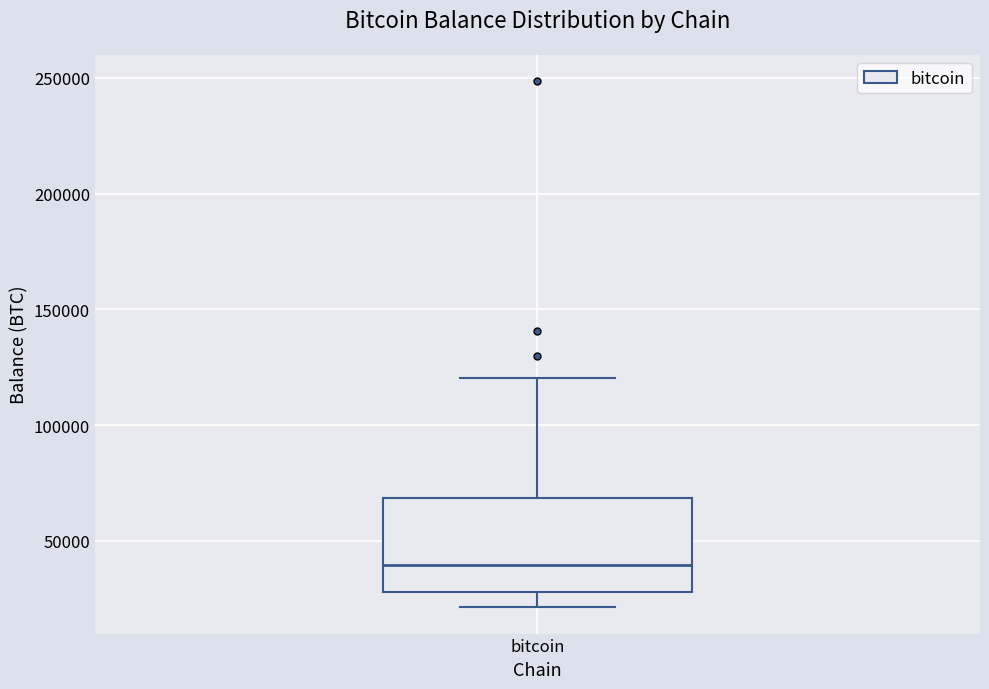

Read this box plot against the y-axis: the position of the median line, the range covered by the box, and the ends of both whiskers. The values are not printed on the chart, so give them approximately, as read against the axis.

median 40000, box 30000 to 70000, whiskers 20000 to 120000